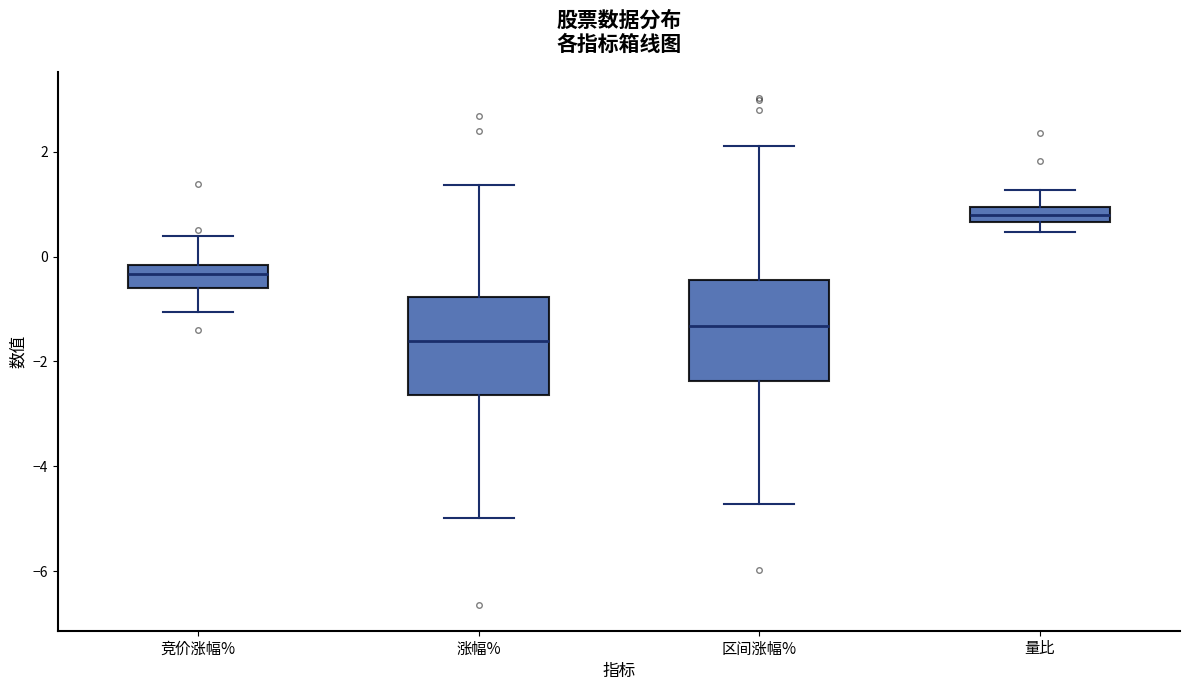

Where is the lower edge of the box for 量比 on the y-axis? The values are not printed on the chart, so give them approximately, as read against the axis.

0.6